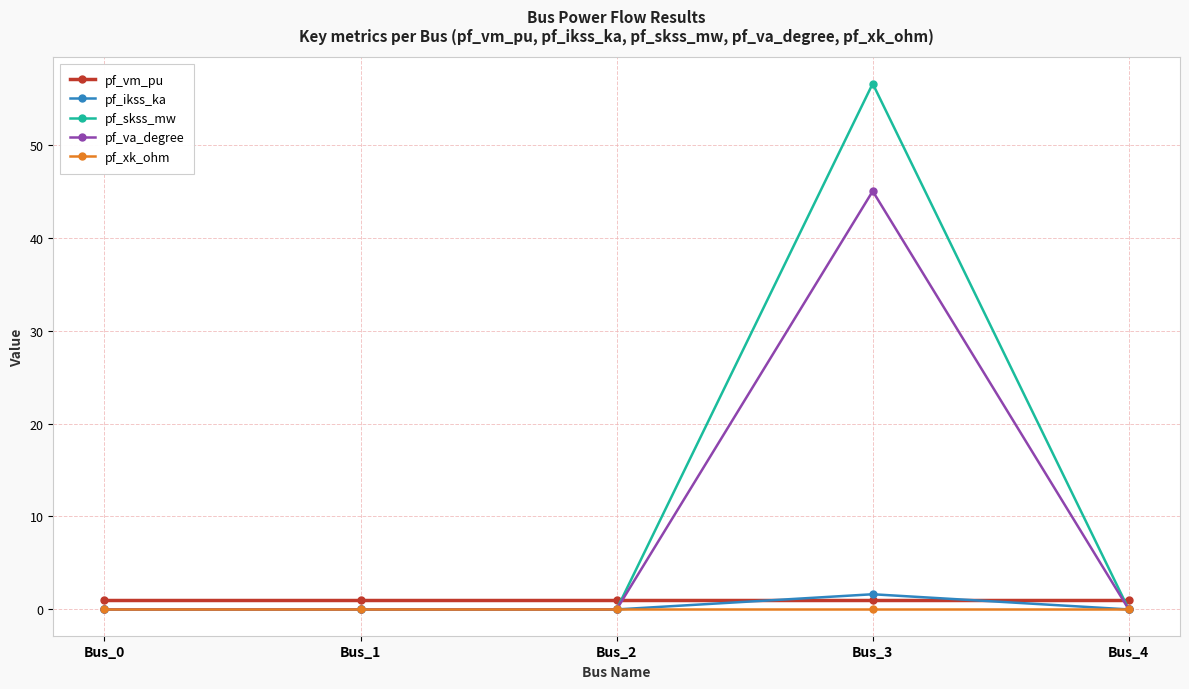

What is the difference between the highest and lowest values at Bus_3?

56.6